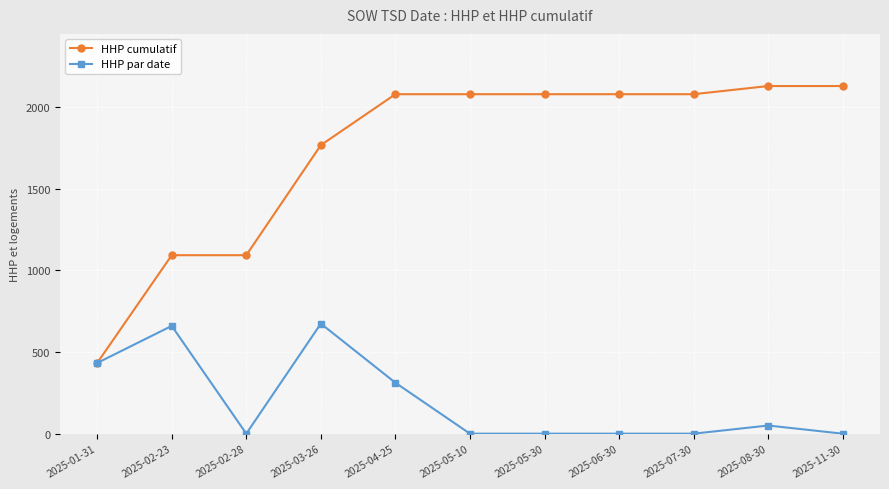

The HHP par date series shows 0 at 2025-06-30. True or false?

True